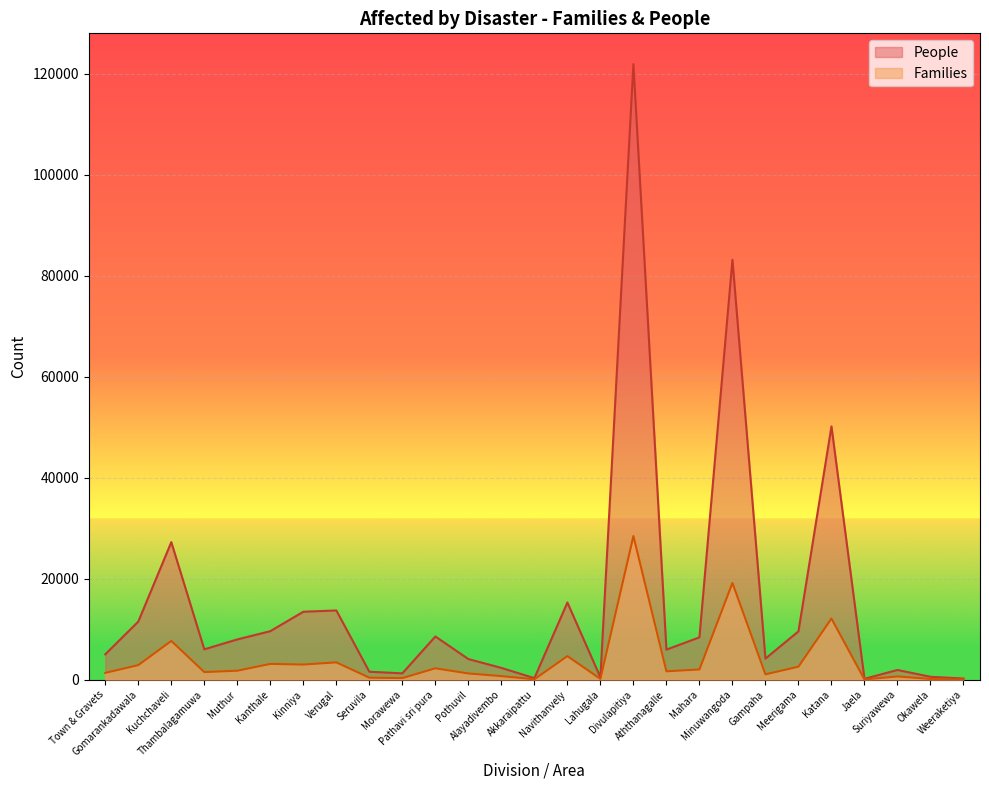

True or false: Families and People intersect in this chart.

False